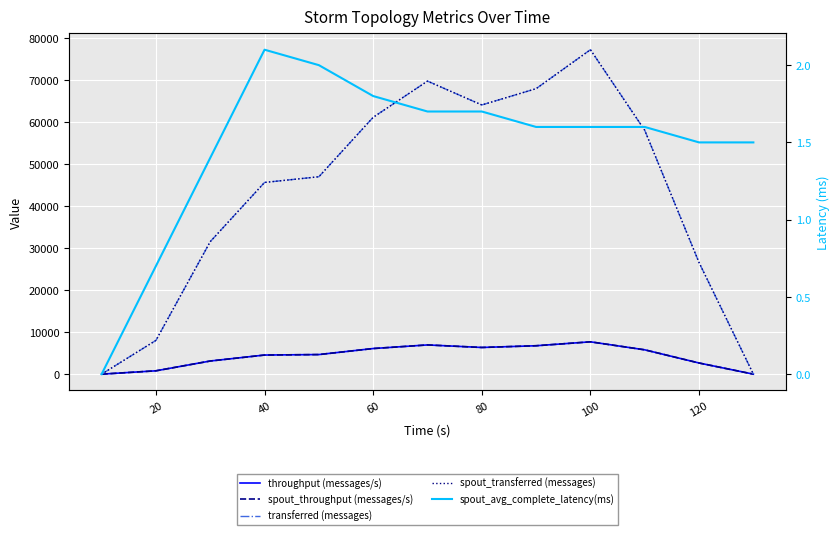

The throughput (messages/s) series shows 1623.7 at 120. True or false?

False